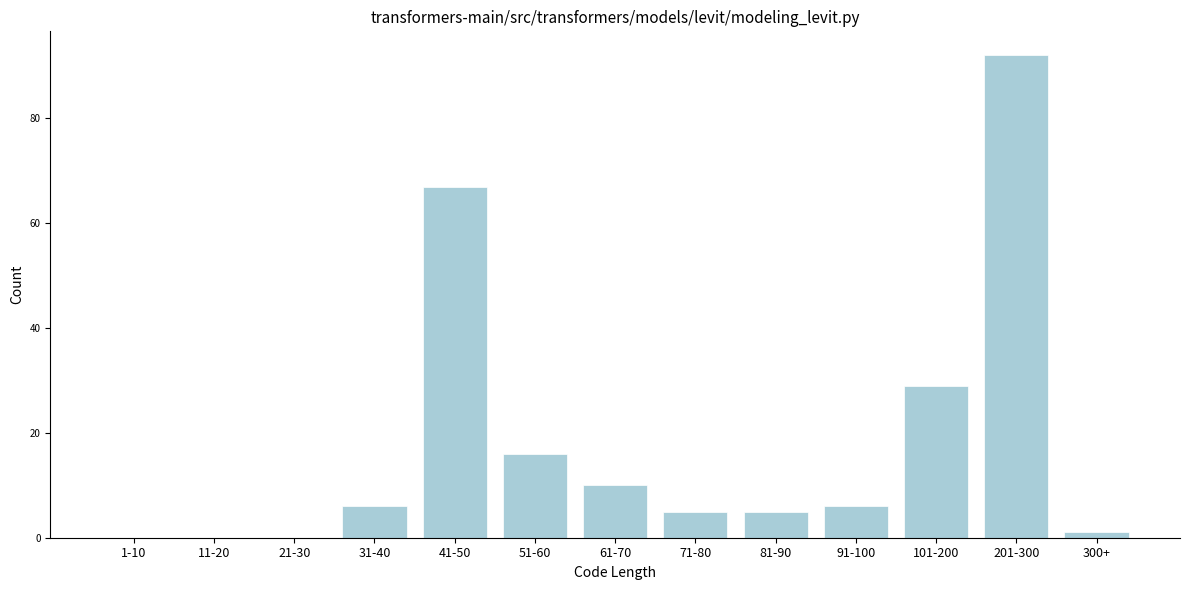

Reading right to left, what are all the values shown in this chart?

300+=1	201-300=92	101-200=29	91-100=6	81-90=5	71-80=5	61-70=10	51-60=16	41-50=67	31-40=6	21-30=0	11-20=0	1-10=0